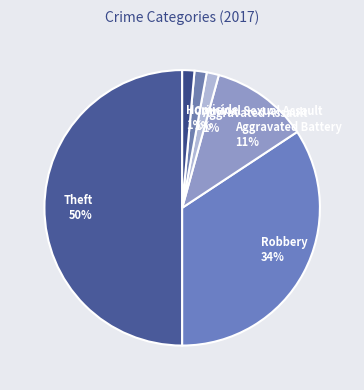

Which has a higher value, Theft or Criminal Sexual Assault?

Theft